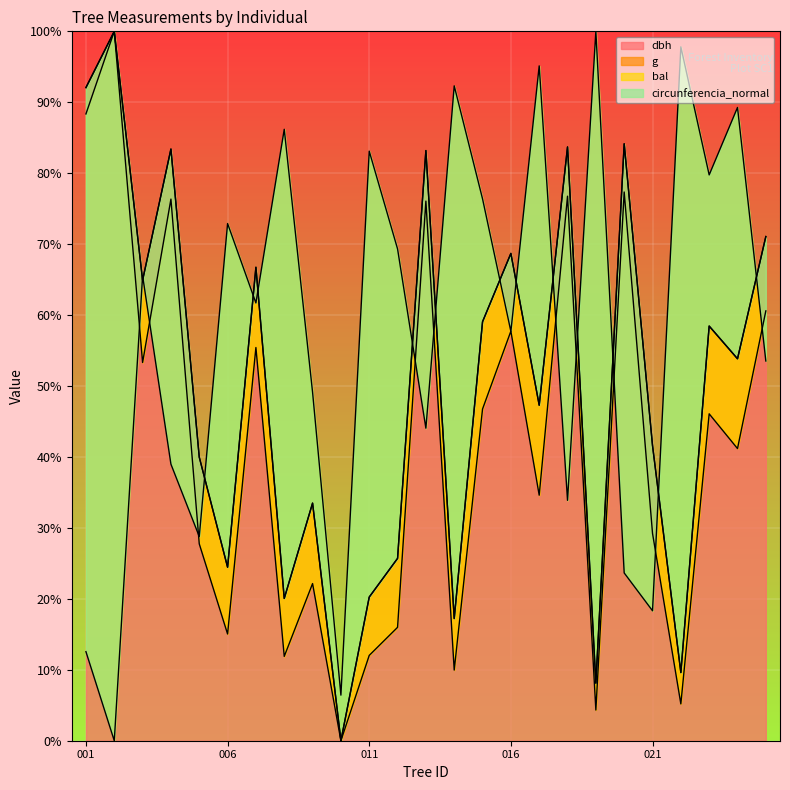

How many data points in dbh are above 53?

13